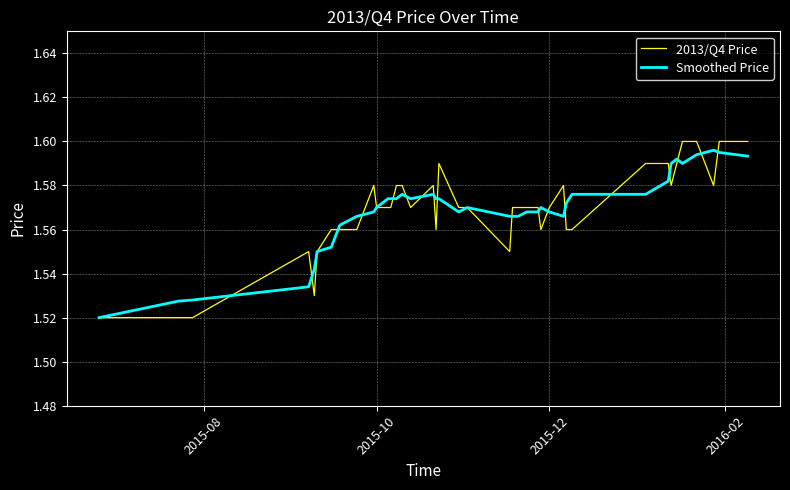

Which series has the largest range (max minus min)?

2013/Q4 Price